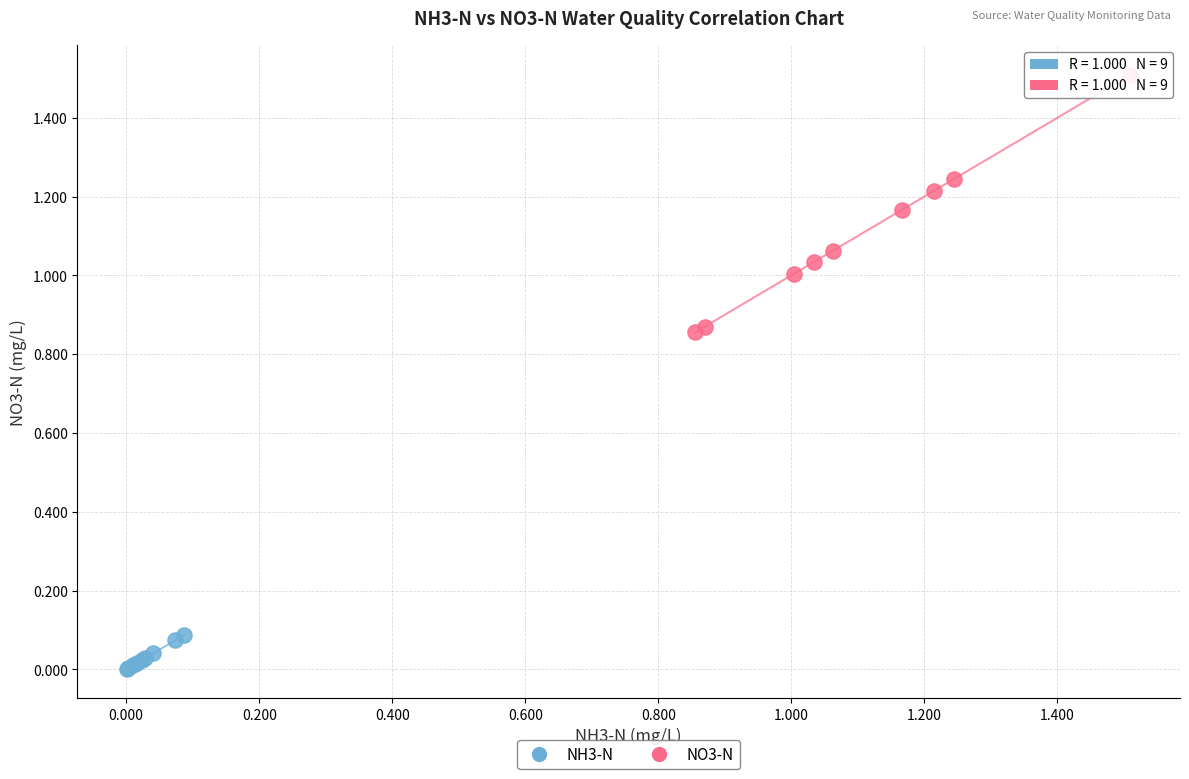

Which series reaches the maximum Y coordinate?

NO3-N